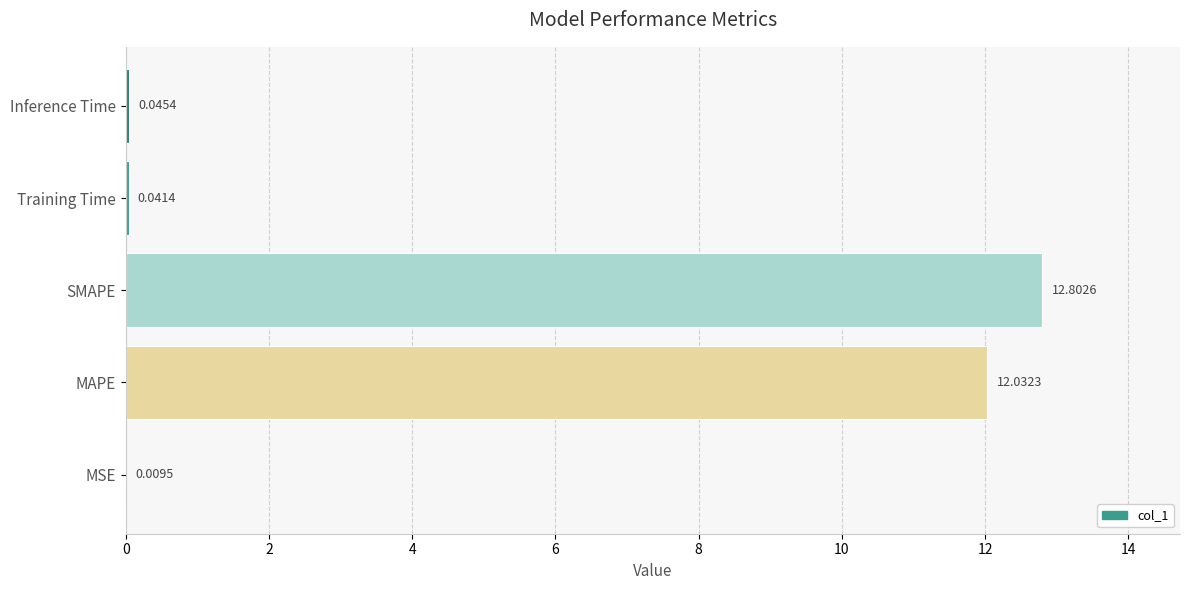

What is the change in value from MAPE to Inference Time?

-12.0